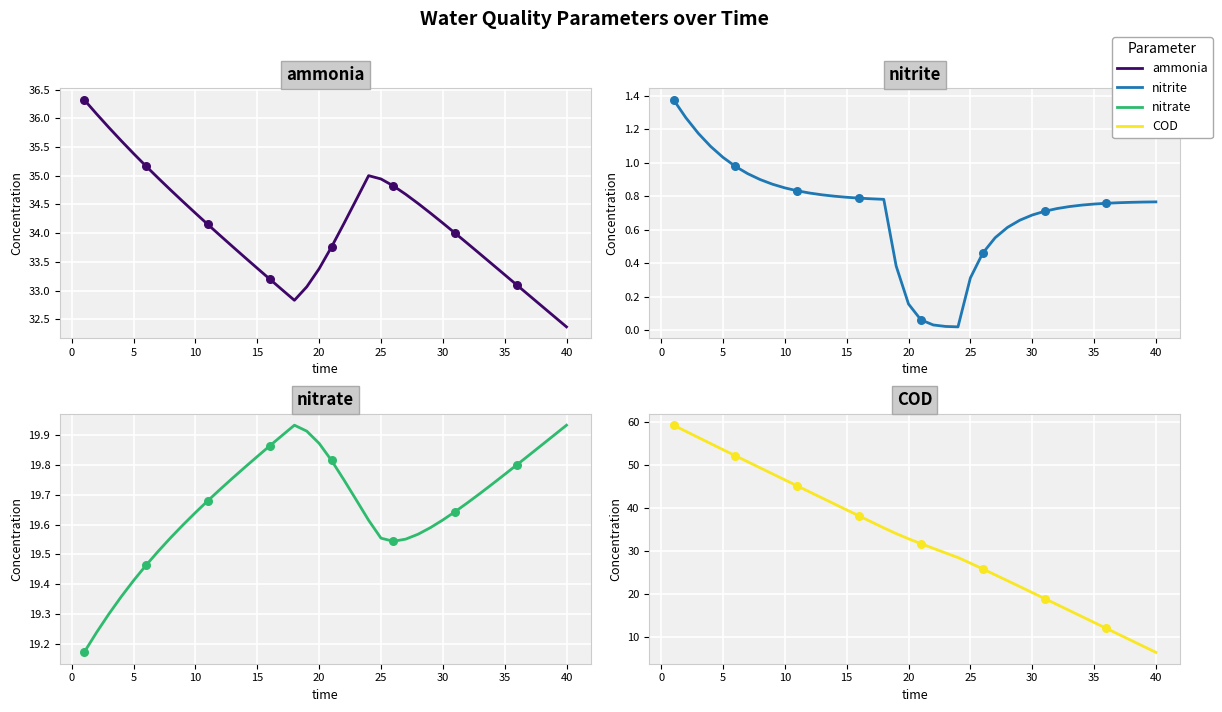

At how many categories does at least one series exceed 51?

6